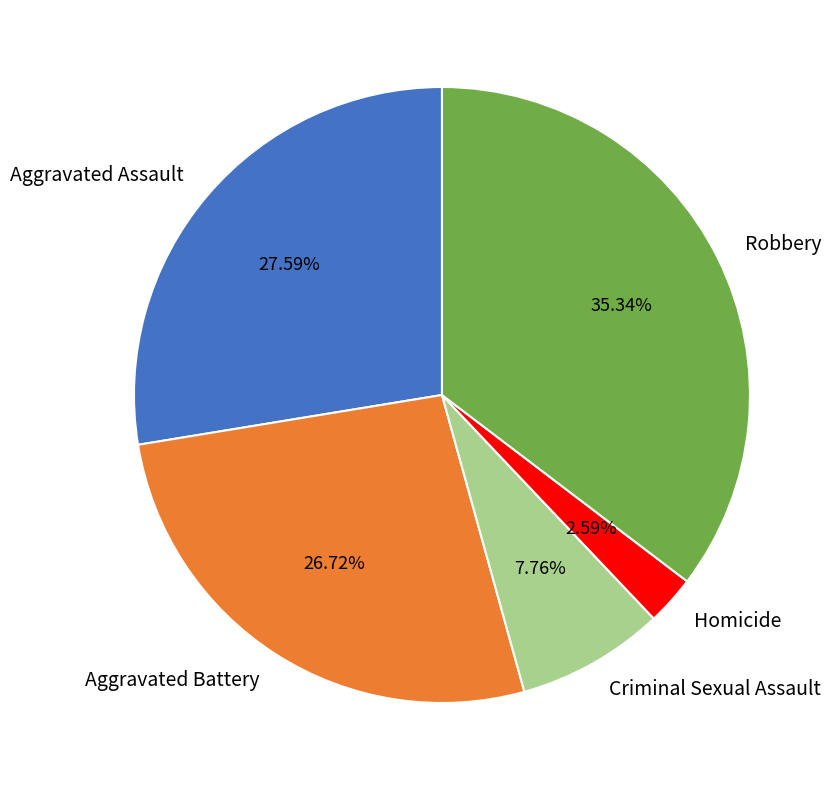

Which category has the biggest portion of the pie?

Robbery